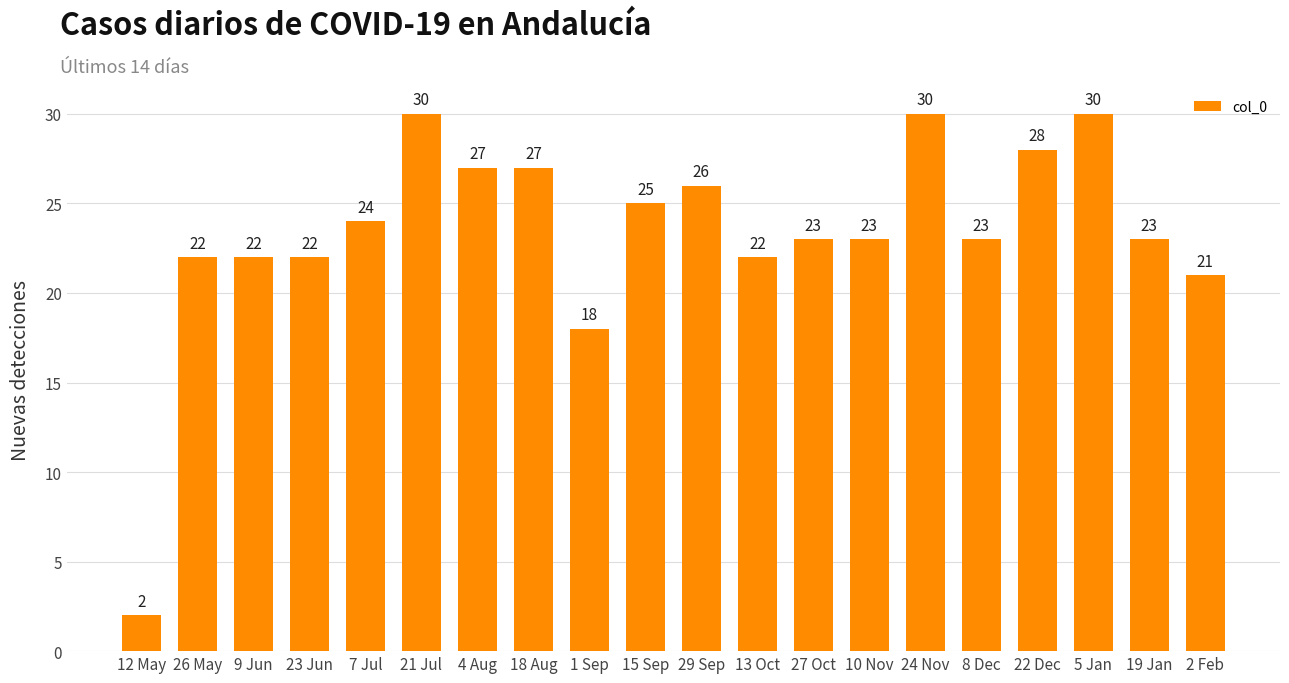

Which label corresponds to the smallest value in the chart?

12 May